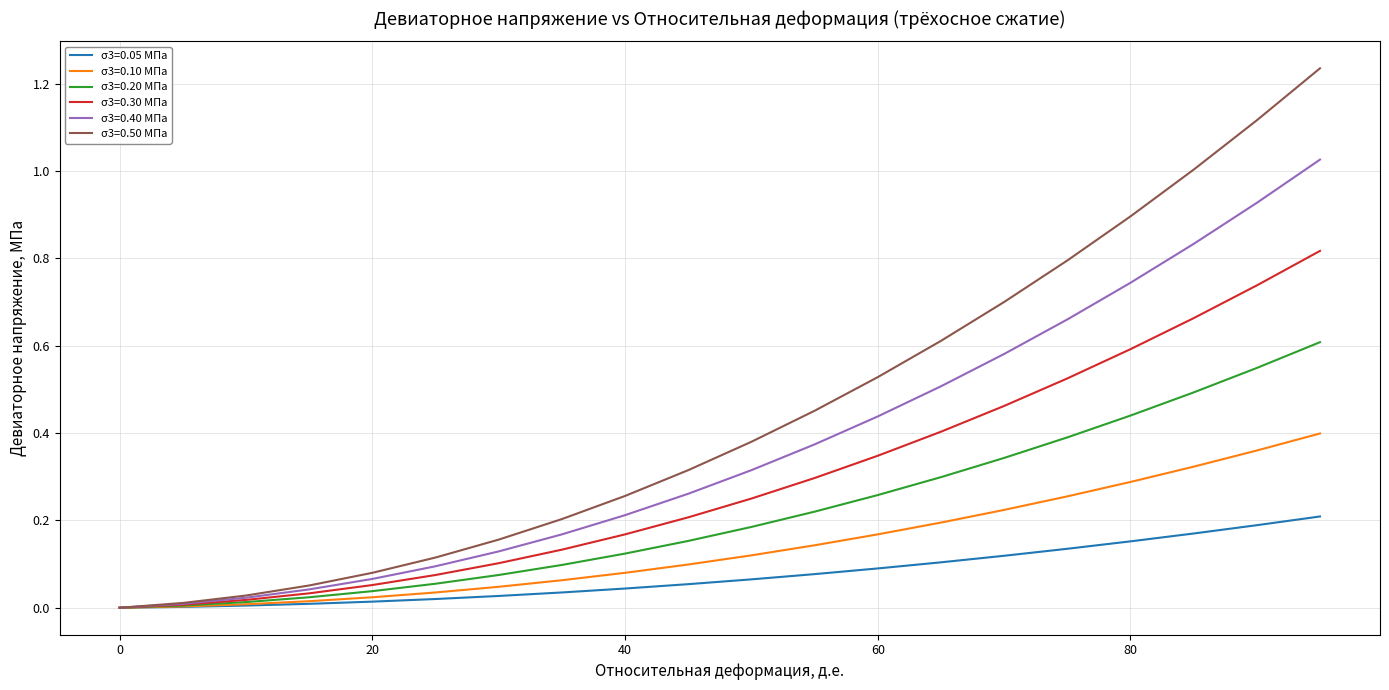

Rank the series by their average value, from lowest to highest.

σ3=0.05 МПа, σ3=0.10 МПа, σ3=0.20 МПа, σ3=0.30 МПа, σ3=0.40 МПа, σ3=0.50 МПа